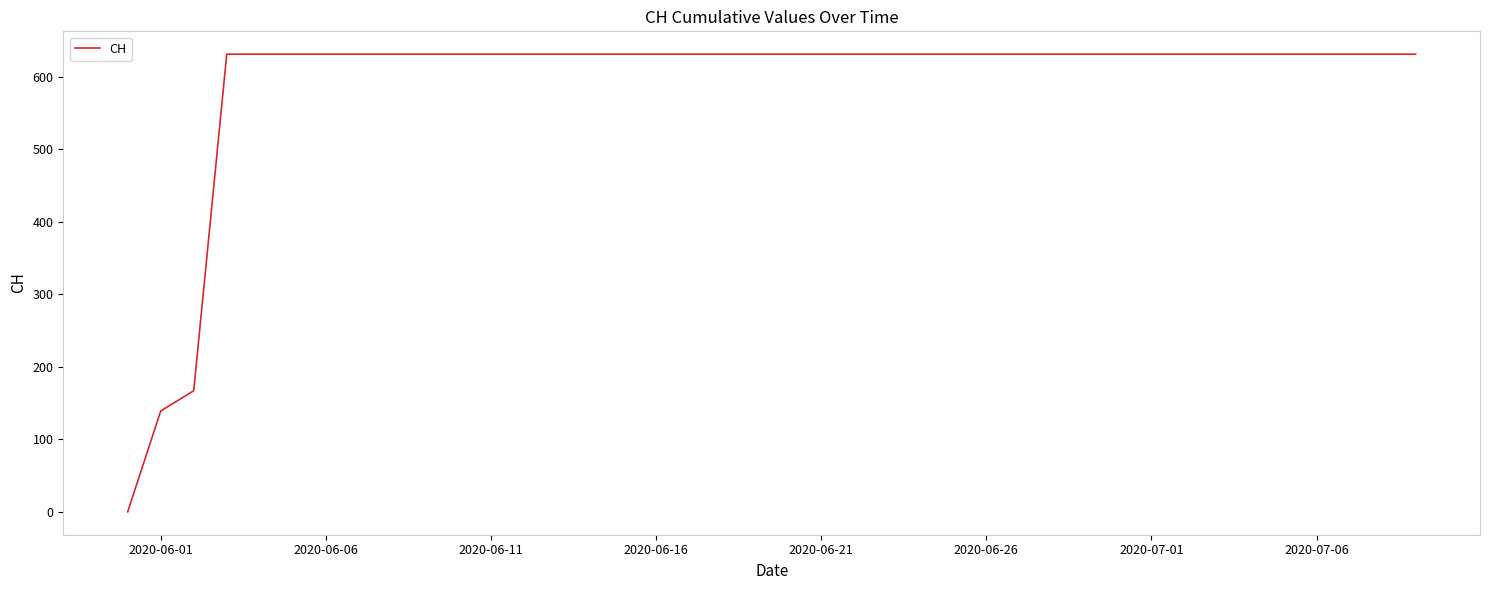

What is the maximum value shown in the chart?

631